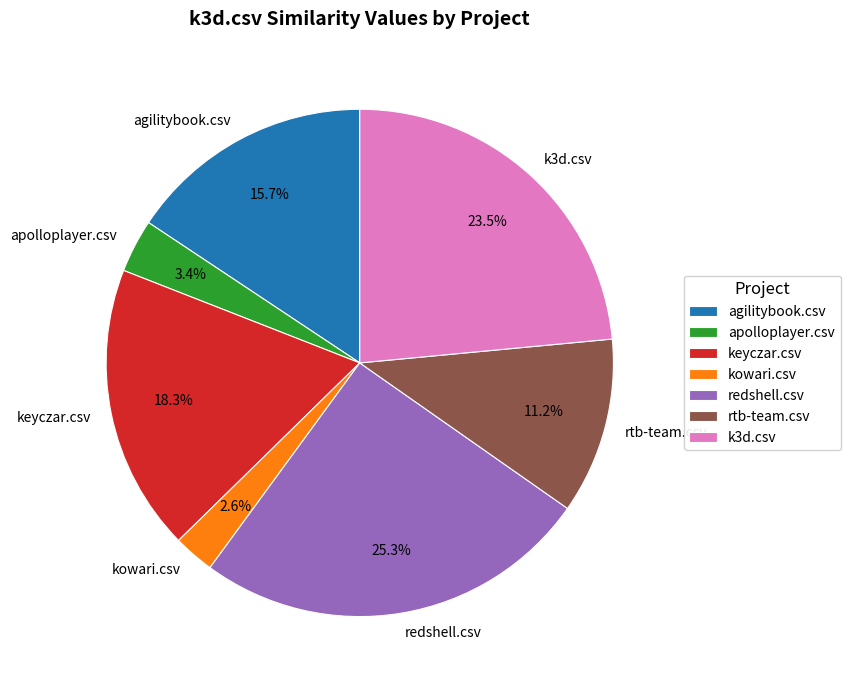

Between keyczar.csv and agilitybook.csv, which is larger?

keyczar.csv